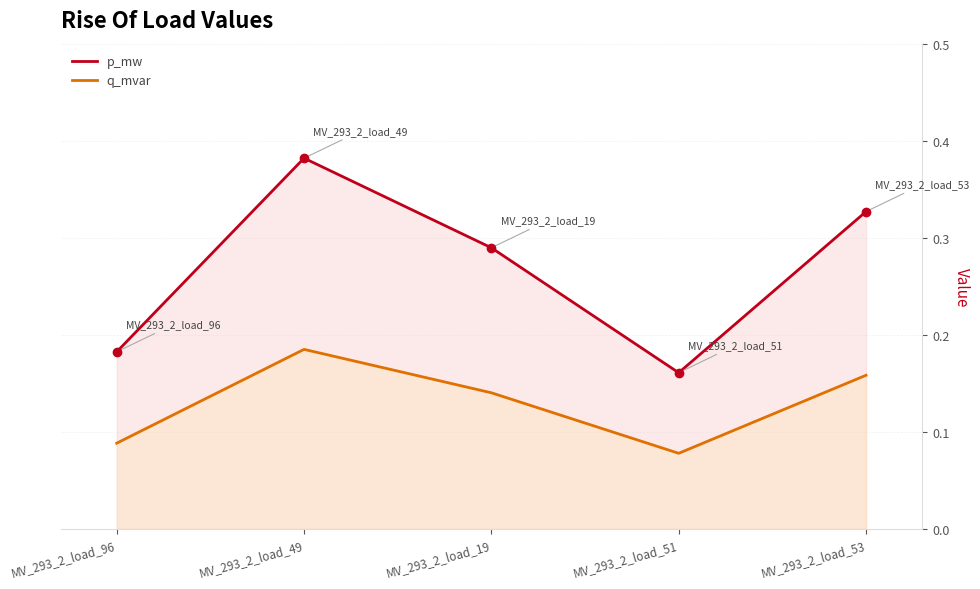

Which has a higher value, MV_293_2_load_49 or MV_293_2_load_19?

MV_293_2_load_49